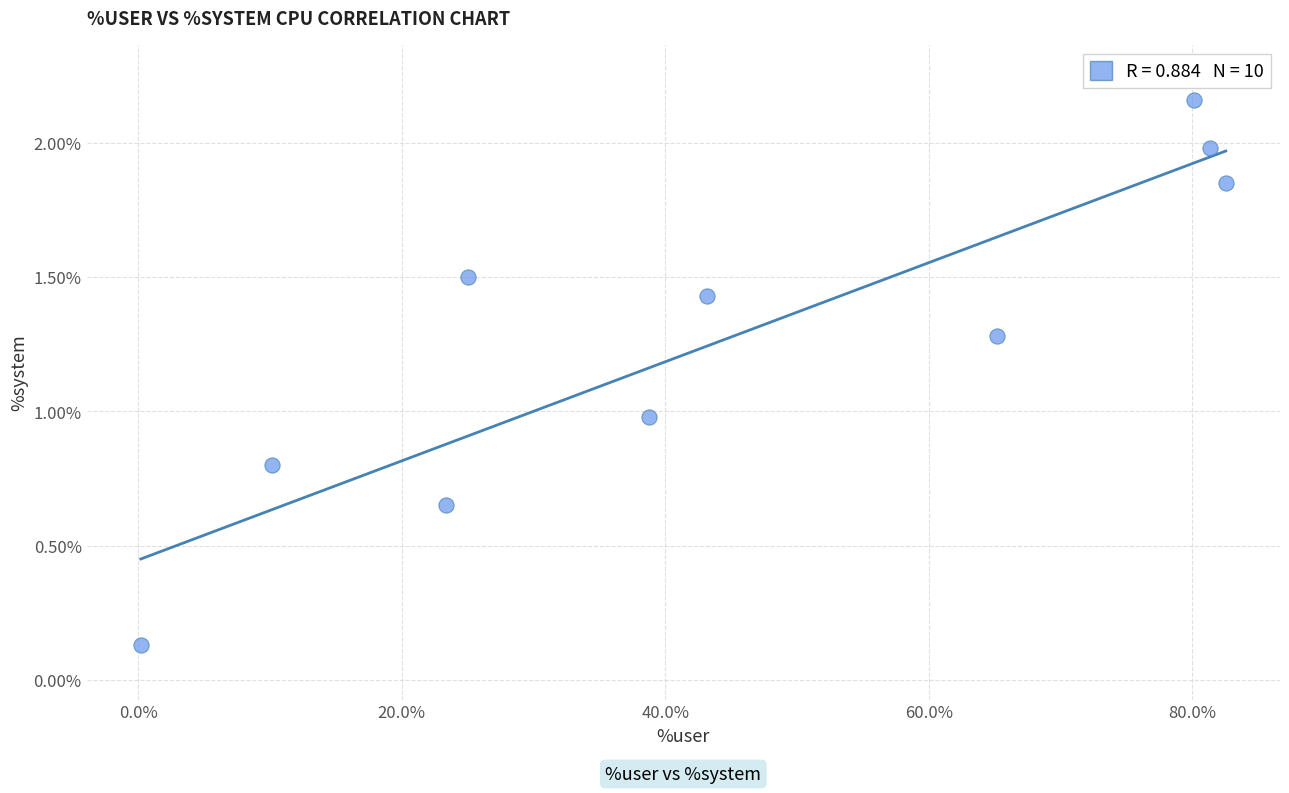

What is the range of Y values (max minus min)?

2.0